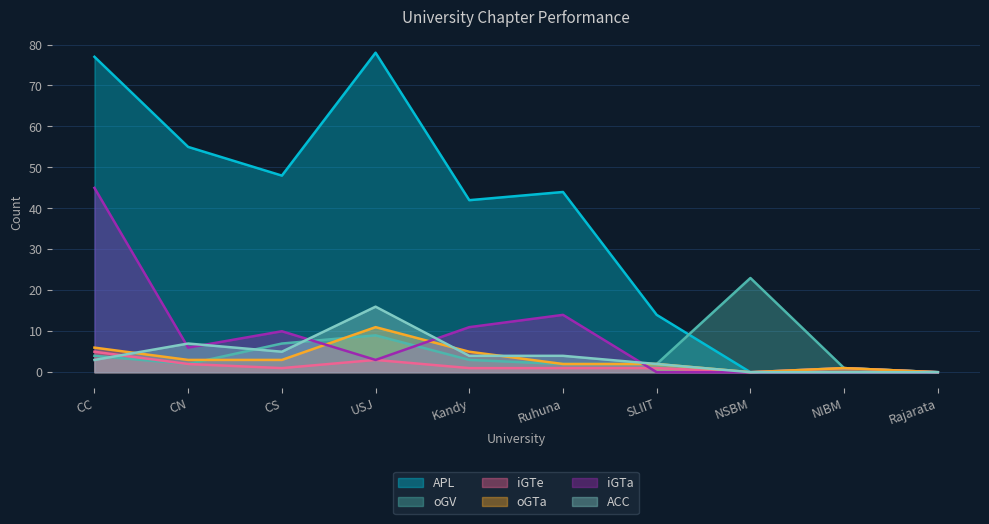

Does the chart have visible grid lines?

Yes